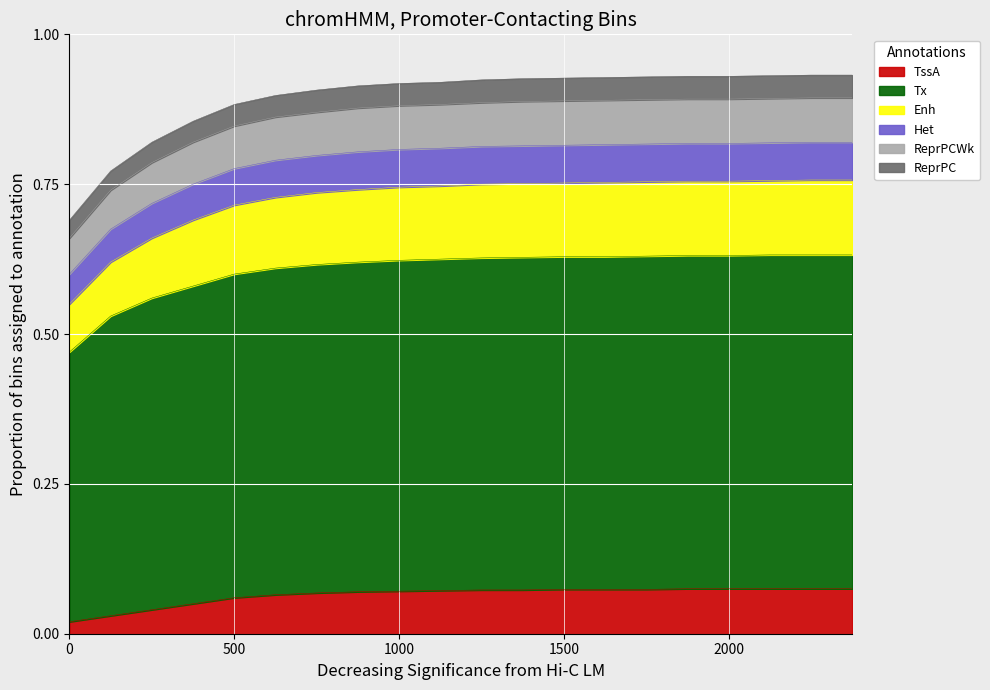

Does the chart display data point markers on the line(s)?

No